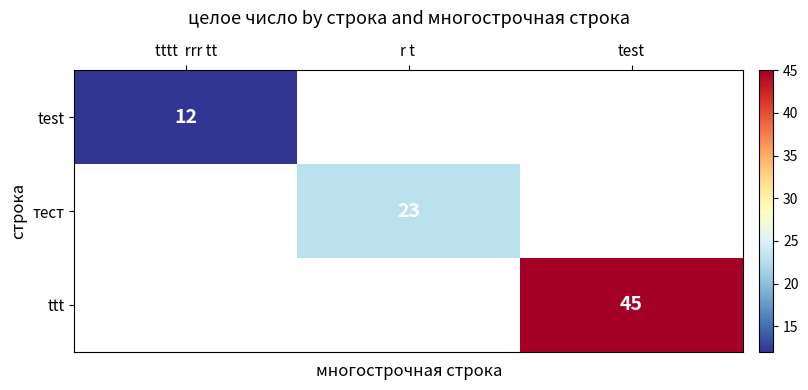

Where is test nearest to the value 12?

tttt rrr tt